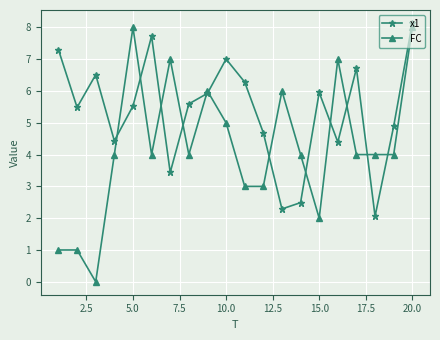

What is the value of the FC point at the 15th from the left?

2.0